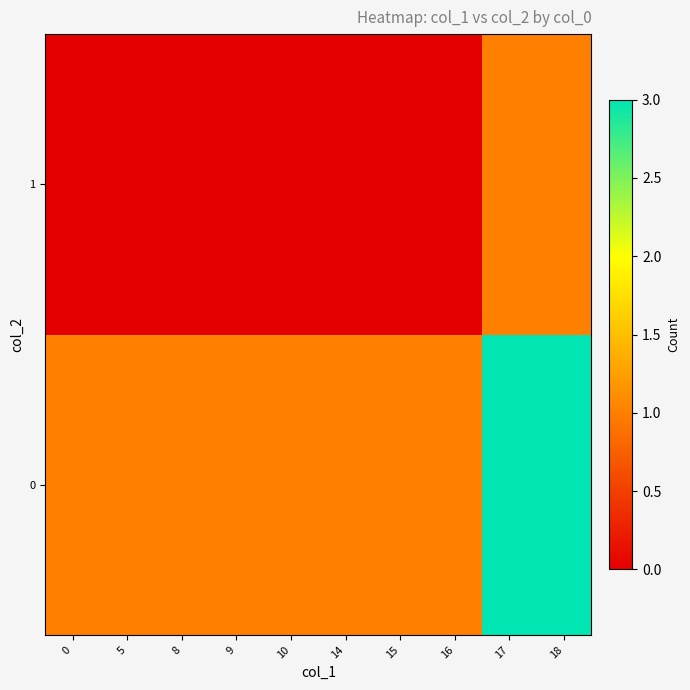

Reading left to right, list all the values displayed in this chart.

row_0: 0=1	5=1	8=1	9=1	10=1	14=1	15=1	16=1	17=3	18=3
row_1: 0=0	5=0	8=0	9=0	10=0	14=0	15=0	16=0	17=1	18=1